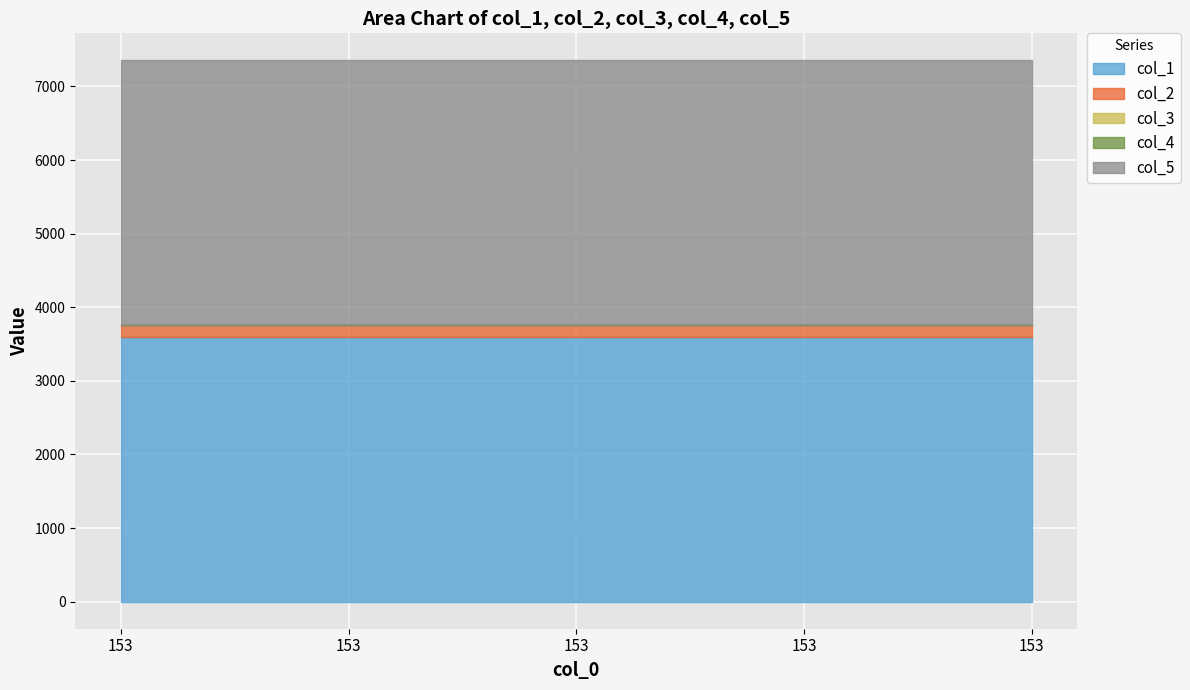

True or false: col_1 and col_4 intersect in this chart.

False